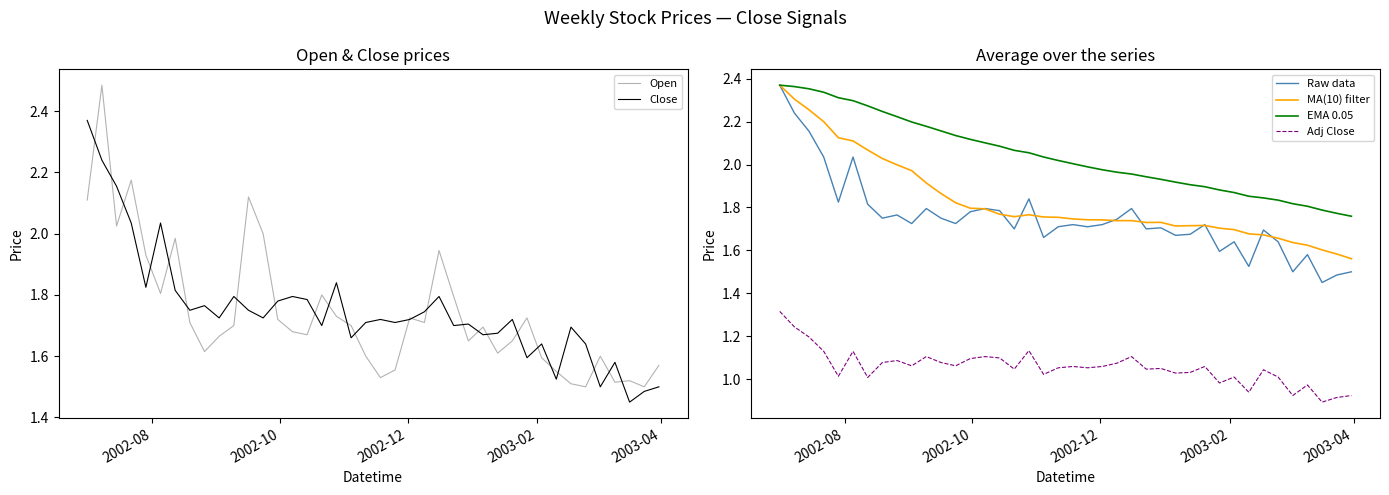

True or false: Raw data and Adj Close cross at least once.

False